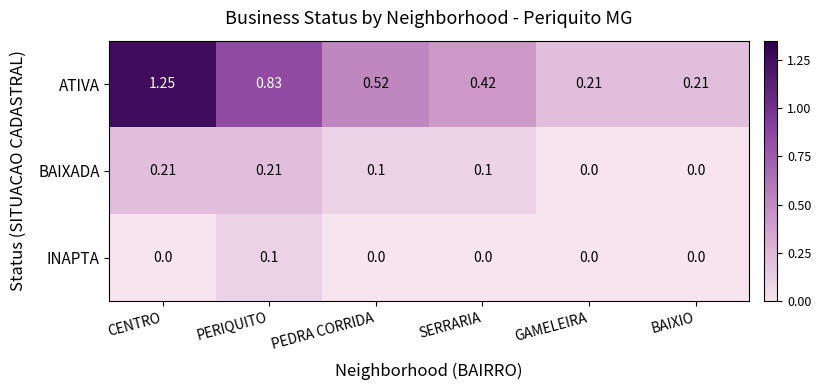

Rank the series by their maximum value, from lowest to highest.

INAPTA, BAIXADA, ATIVA